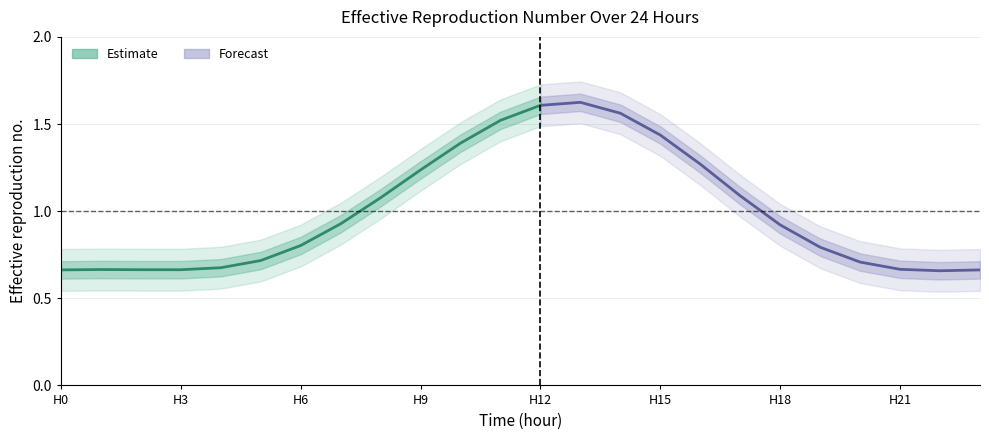

Does the chart display data point markers on the line(s)?

No